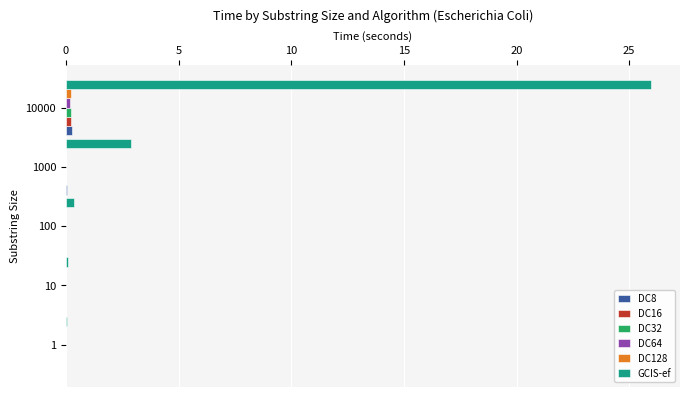

At which category is the sum across all series the highest?

10000